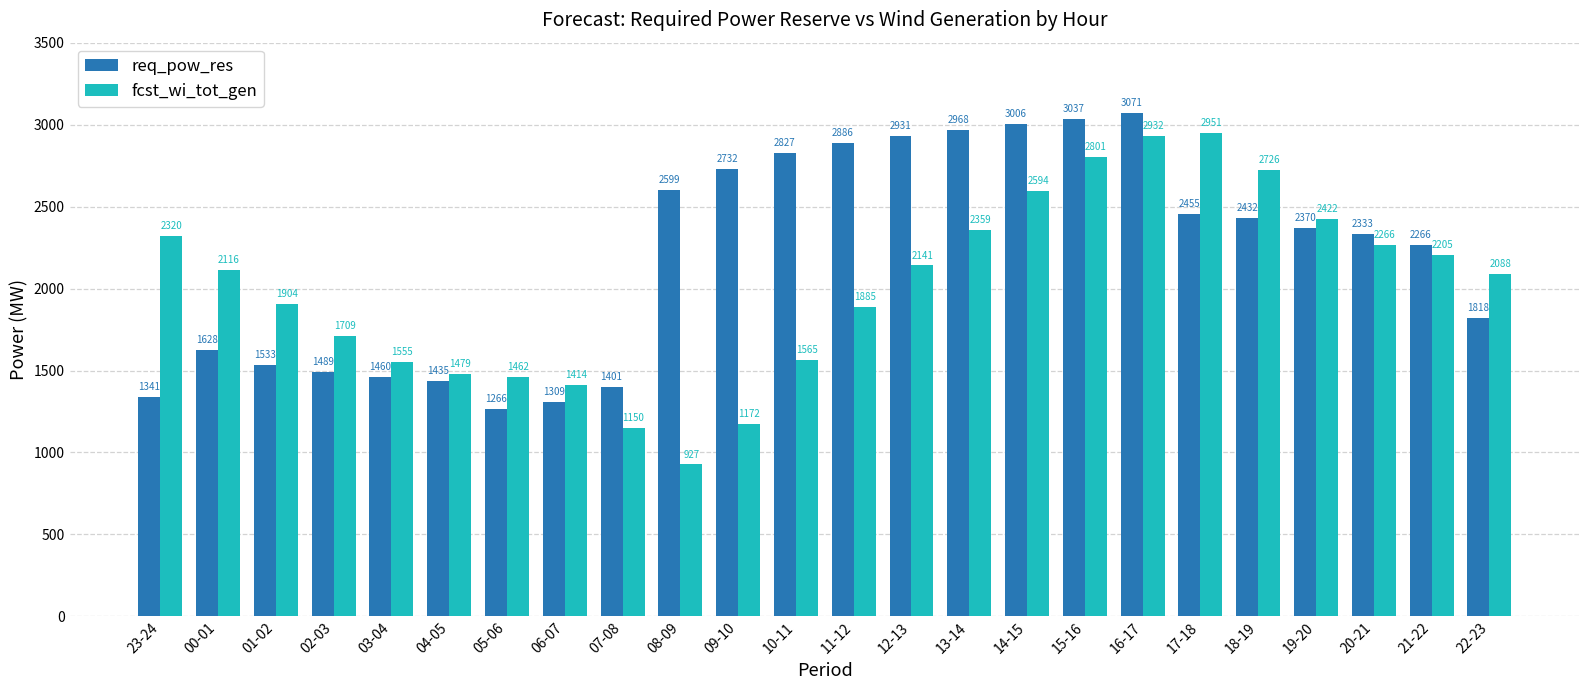

Rank the series at 08-09 from highest to lowest value.

req_pow_res, fcst_wi_tot_gen